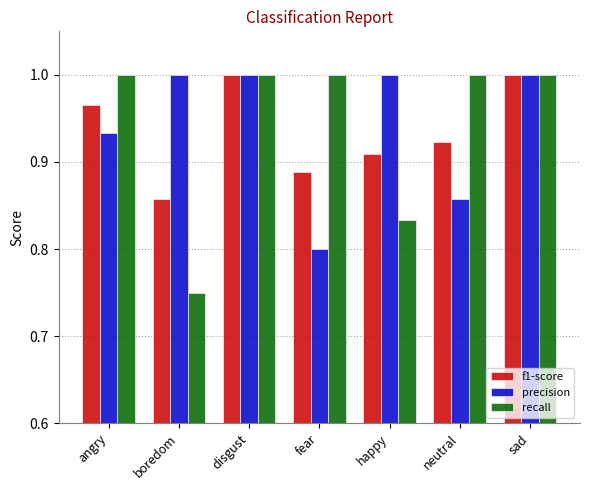

What is the difference between the f1-score values at fear and sad?

0.1